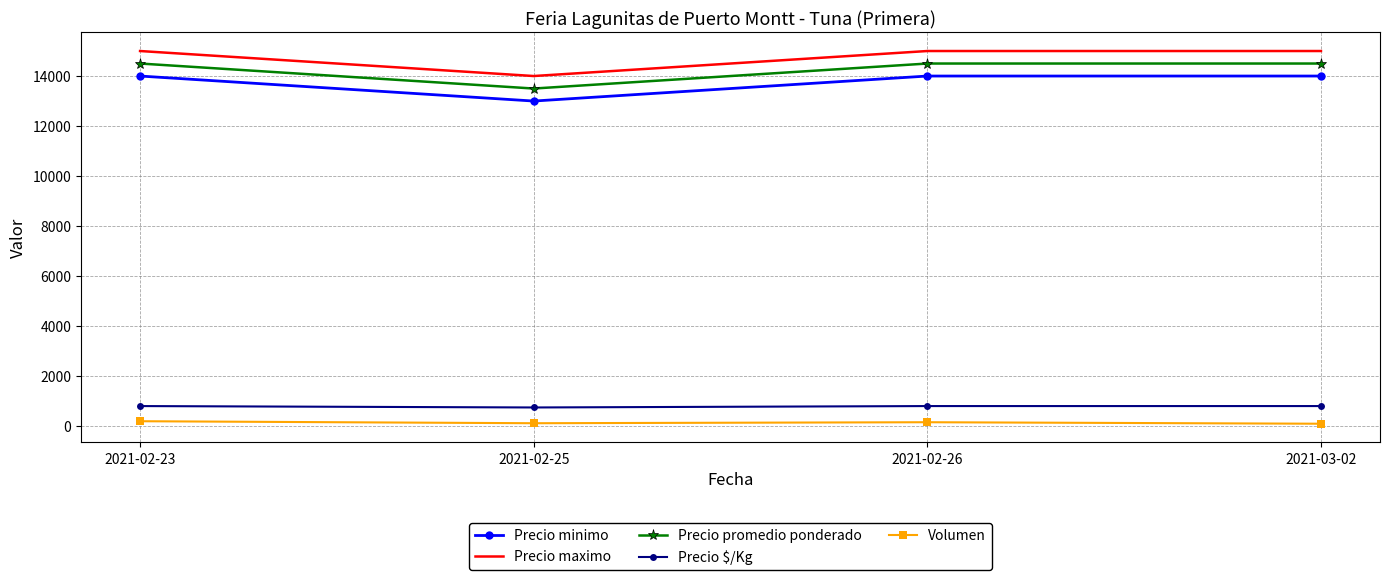

What is the difference between the maximum and minimum values in the Precio maximo series?

1000